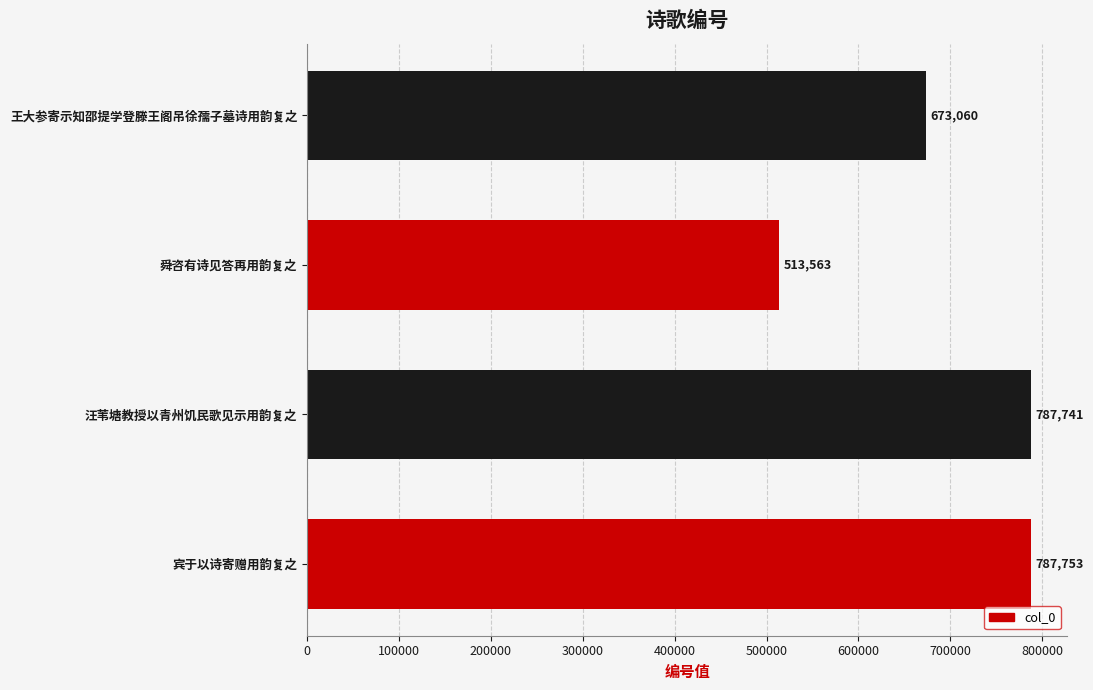

Is it true that the value at 舜咨有诗见答再用韵复之 is 691253?

False